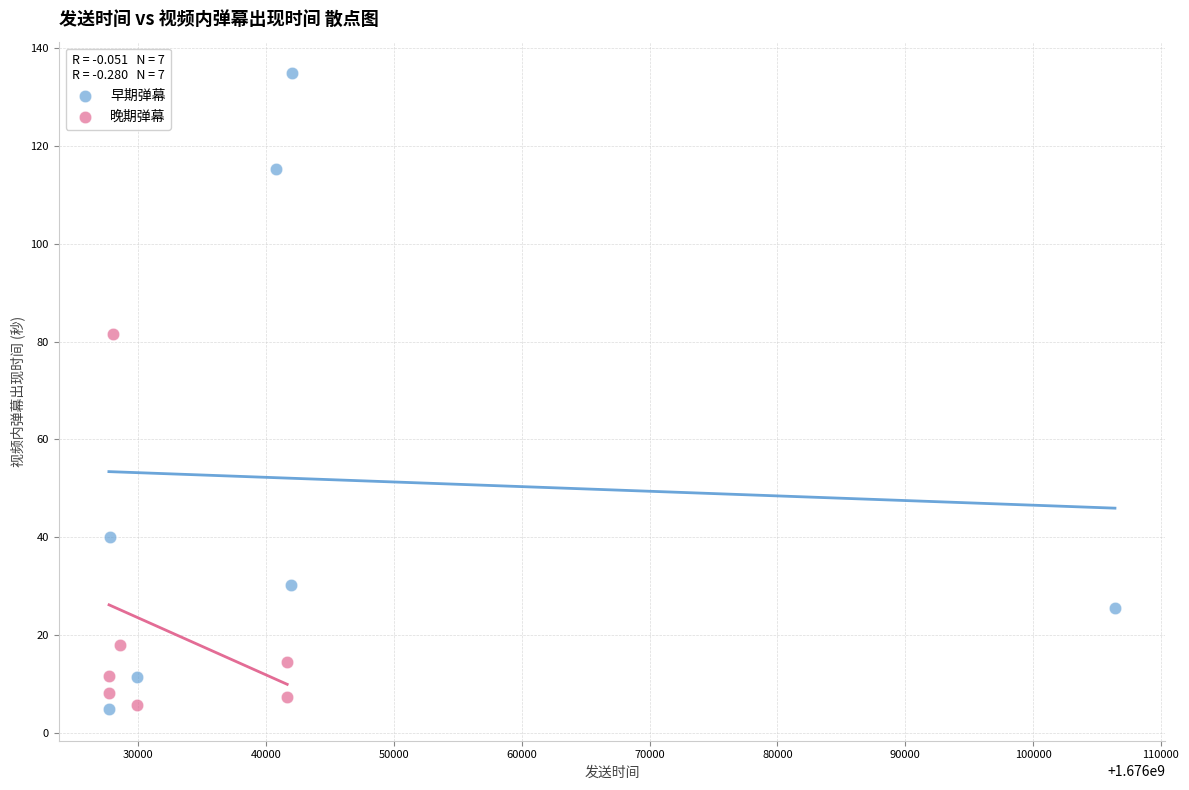

Which series contains the highest Y value?

早期弹幕